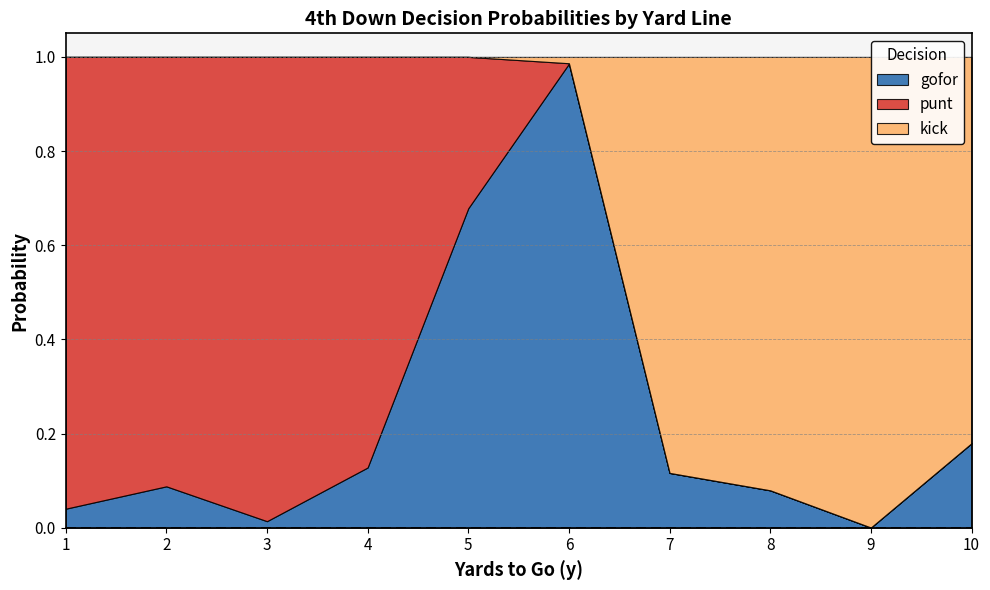

Rank the categories by punt value from lowest to highest.

7, 8, 9, 10, 6, 5, 4, 2, 1, 3